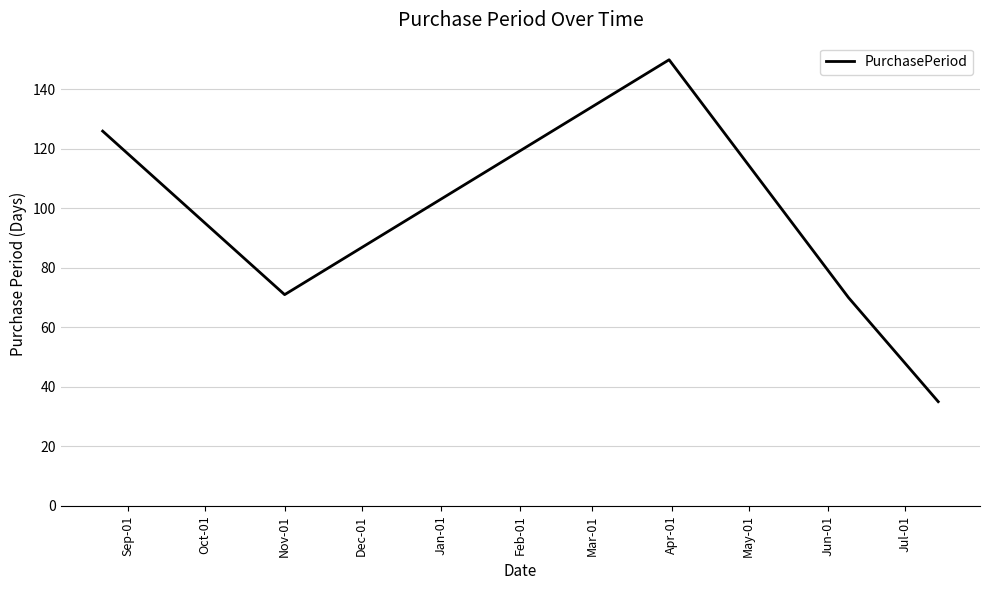

What is the smallest value displayed?

35